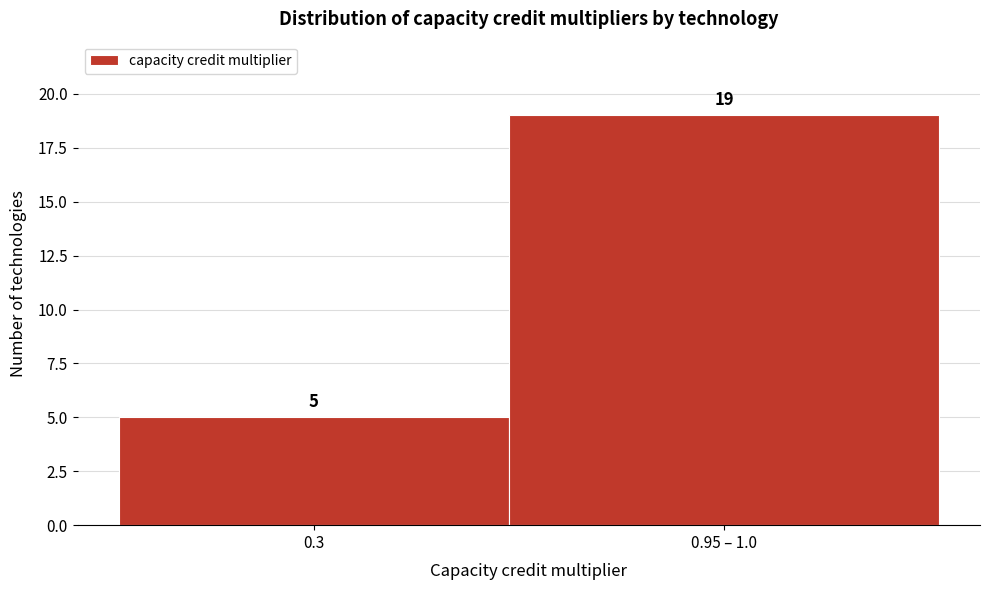

Reading right to left, what are all the values shown in this chart?

0.95 – 1.0=19	0.3=5